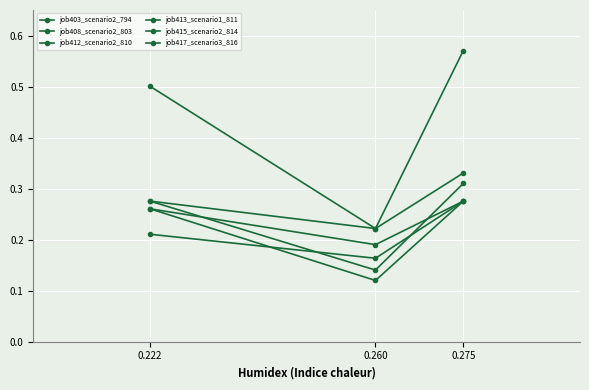

Which category has the highest value in the job413_scenario1_811 series?

0.275